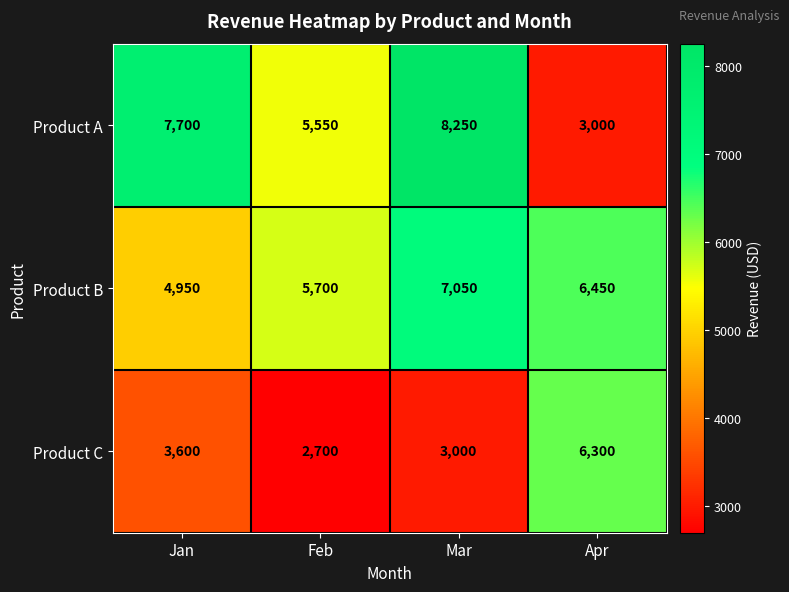

True or false: Product C has a value of 8692 at Apr.

False